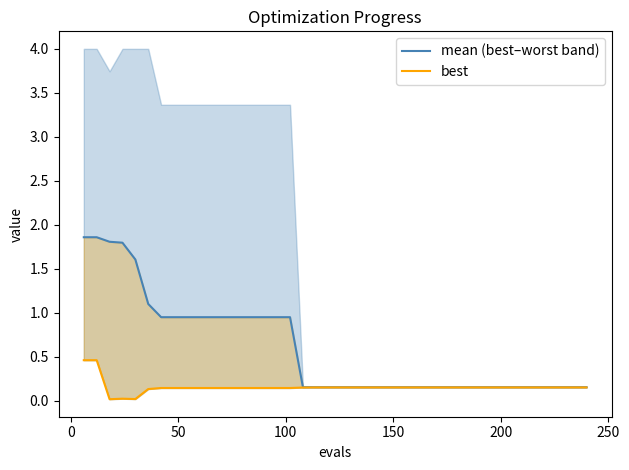

How many data points does each series have?

40